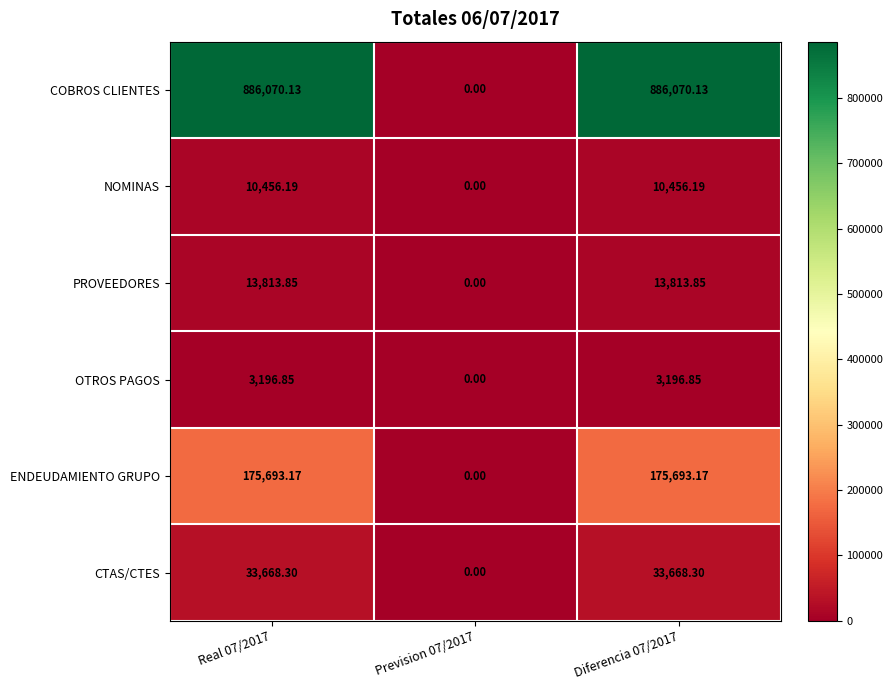

Rank the series by their maximum value, from lowest to highest.

OTROS PAGOS, NOMINAS, PROVEEDORES, CTAS/CTES, ENDEUDAMIENTO GRUPO, COBROS CLIENTES